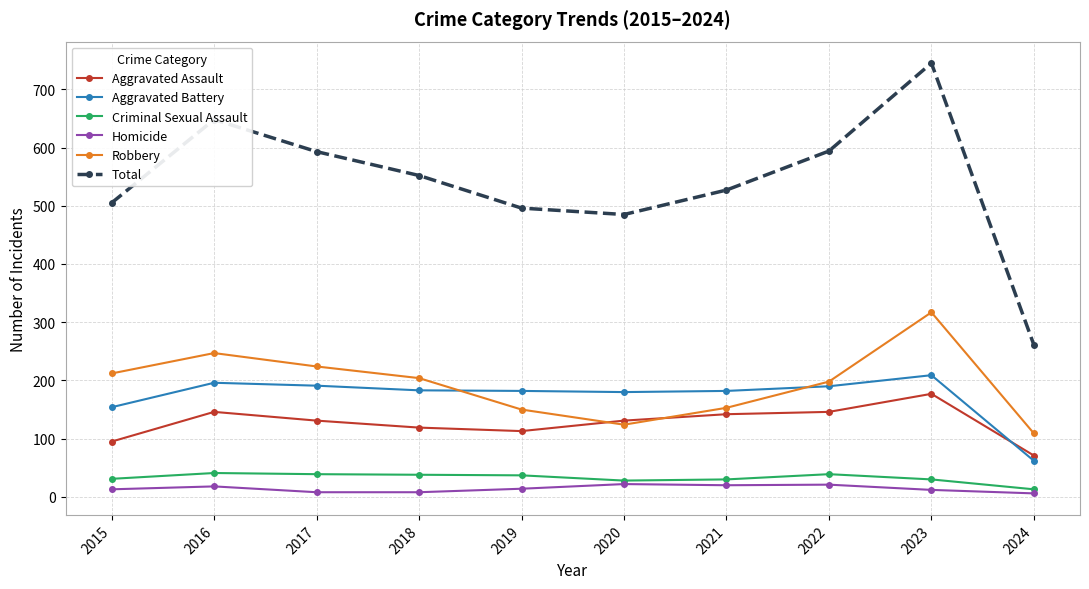

At which category is the sum across all series the highest?

2023